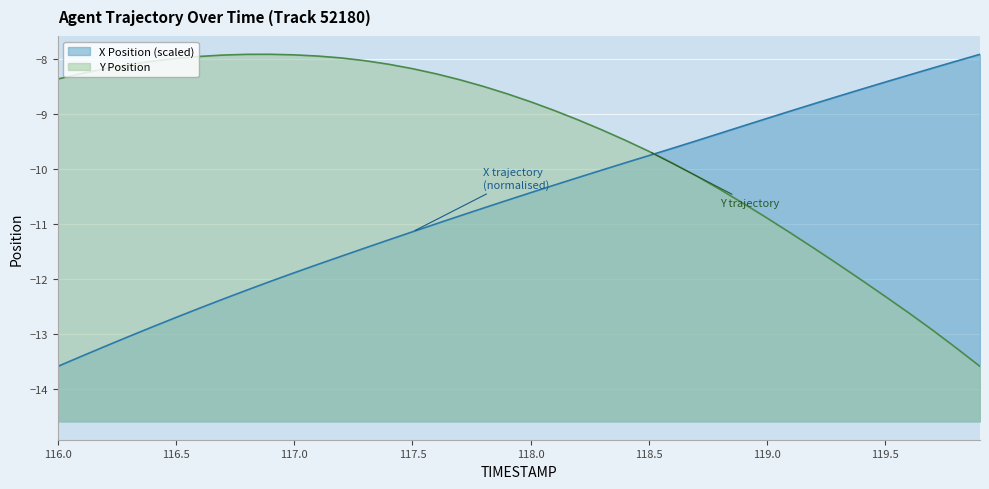

Where do Y Position and X Position first cross each other?

118.5 and 118.6